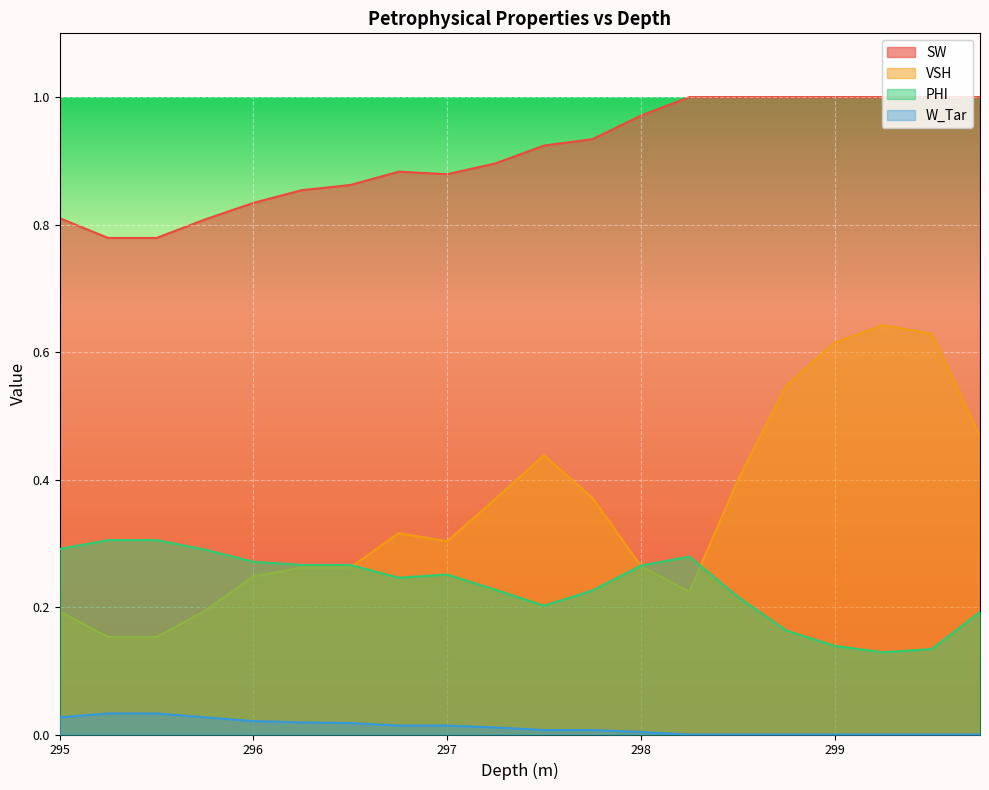

Count the number of data series in this chart.

4